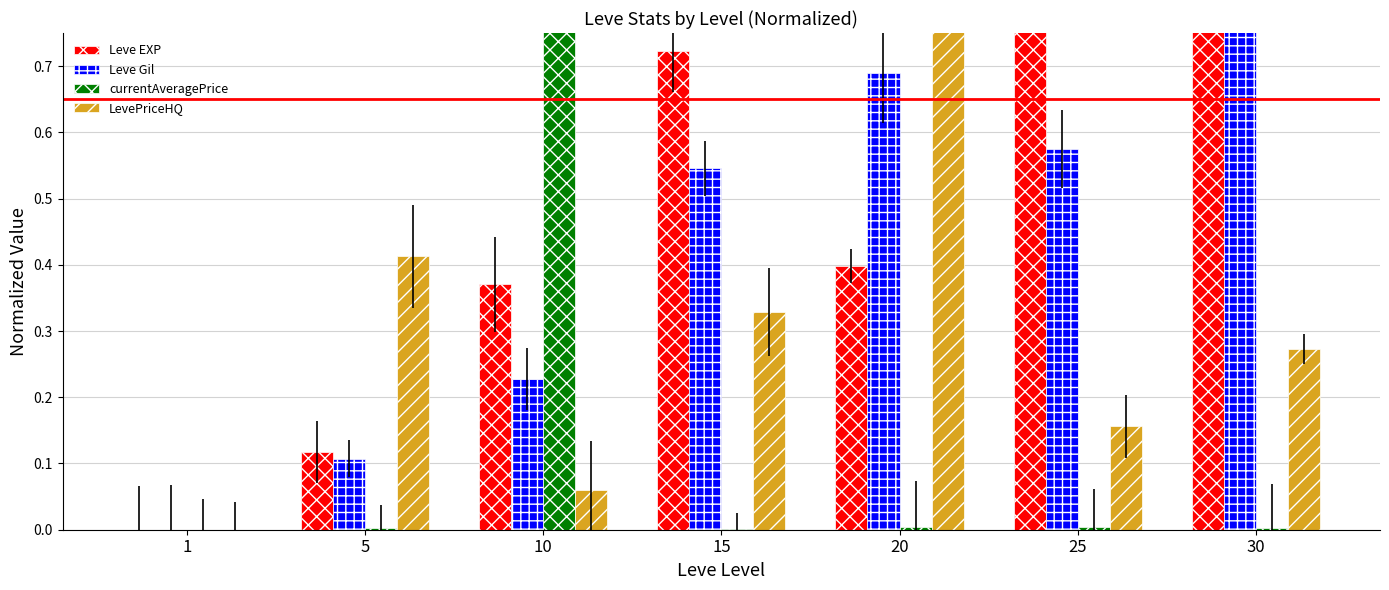

Which series changed the most between 1 and 20?

LevePriceHQ